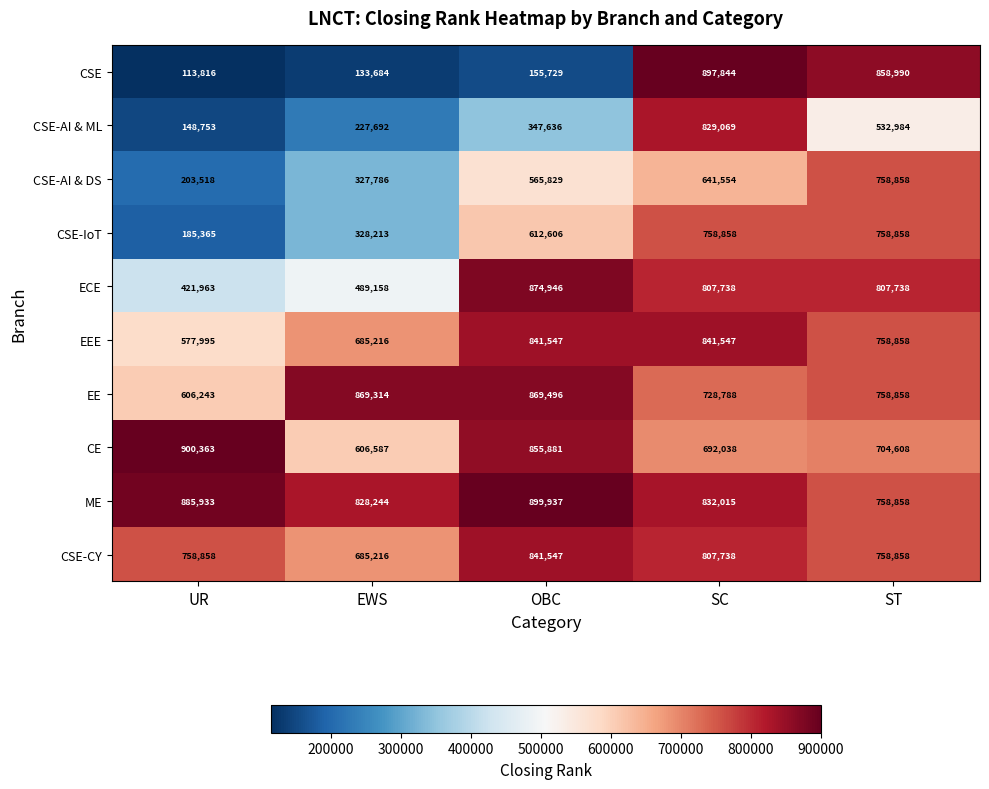

What is the difference between the highest and lowest values at SC?

256290